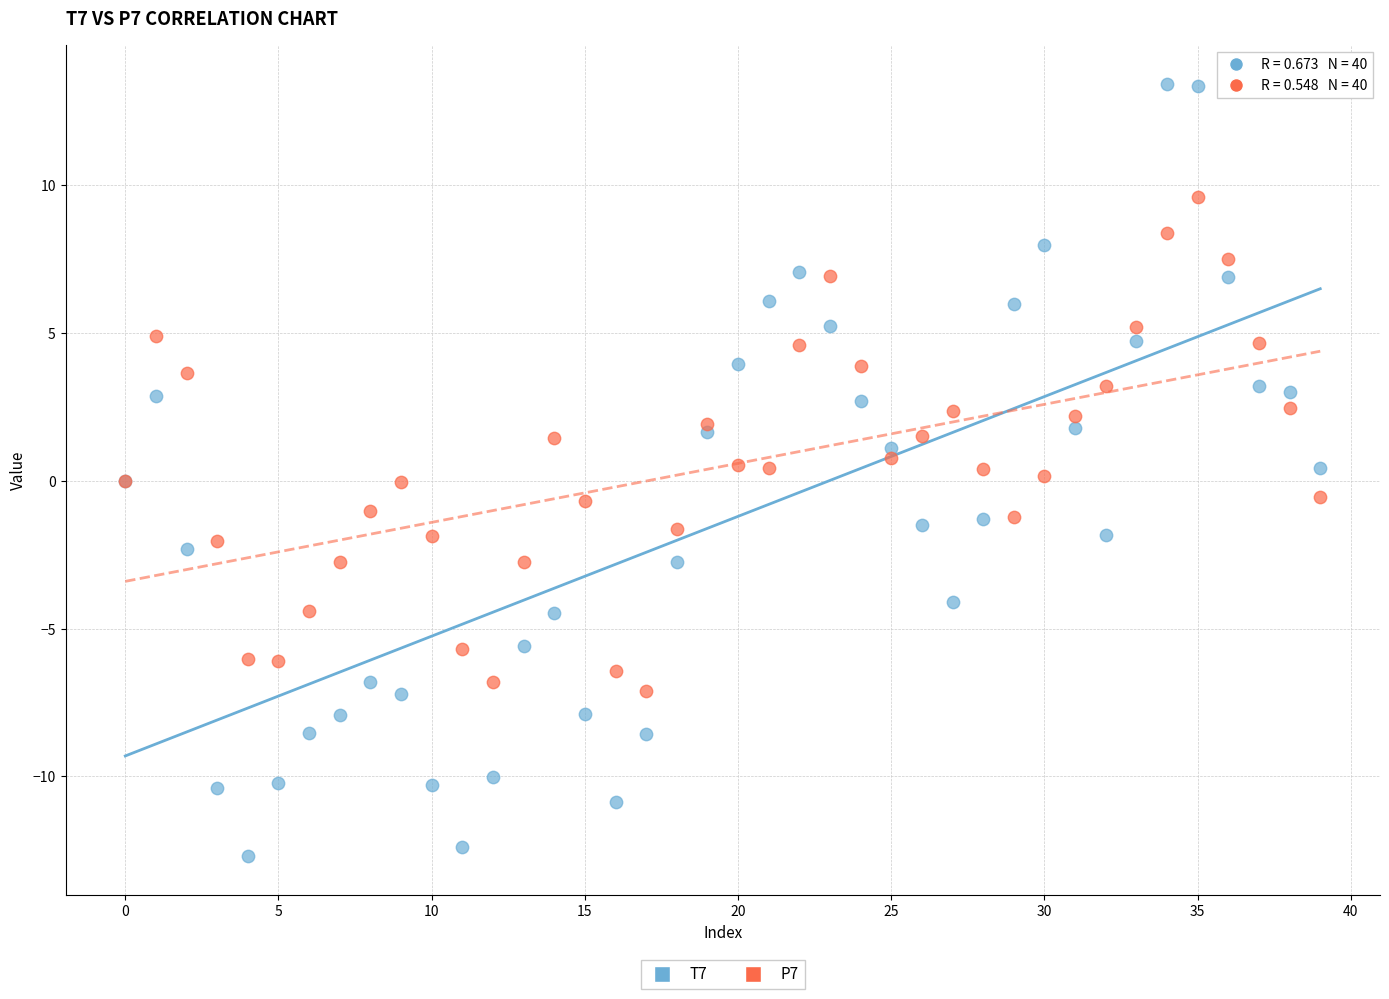

Which series has the largest Y range (max minus min)?

T7